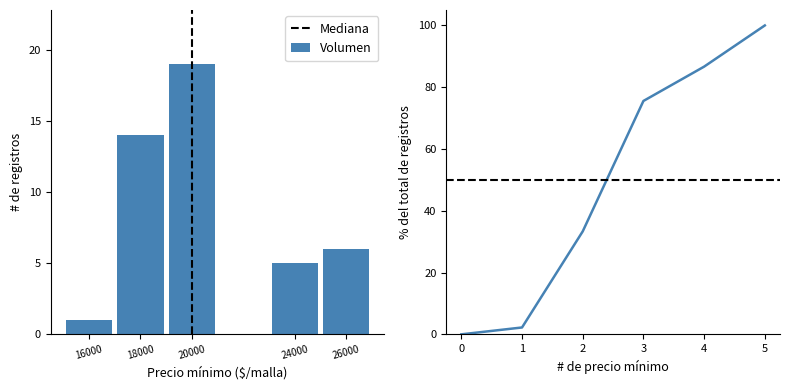

What is the approximate value at 35, to the nearest 10?

30